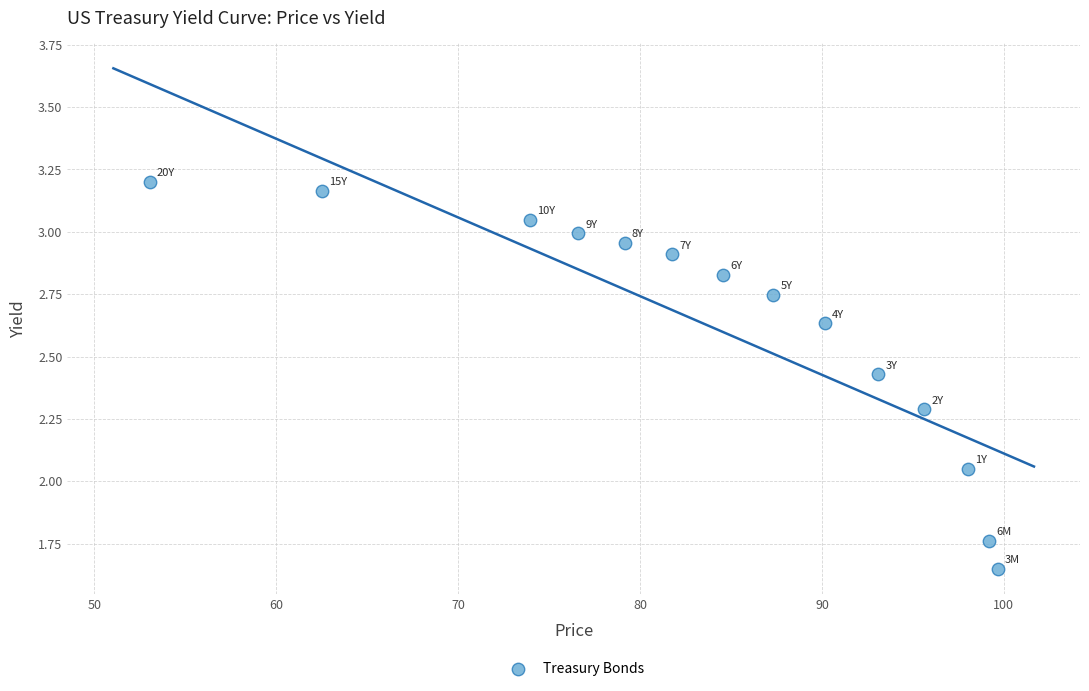

What is the range of X values (max minus min)?

46.6